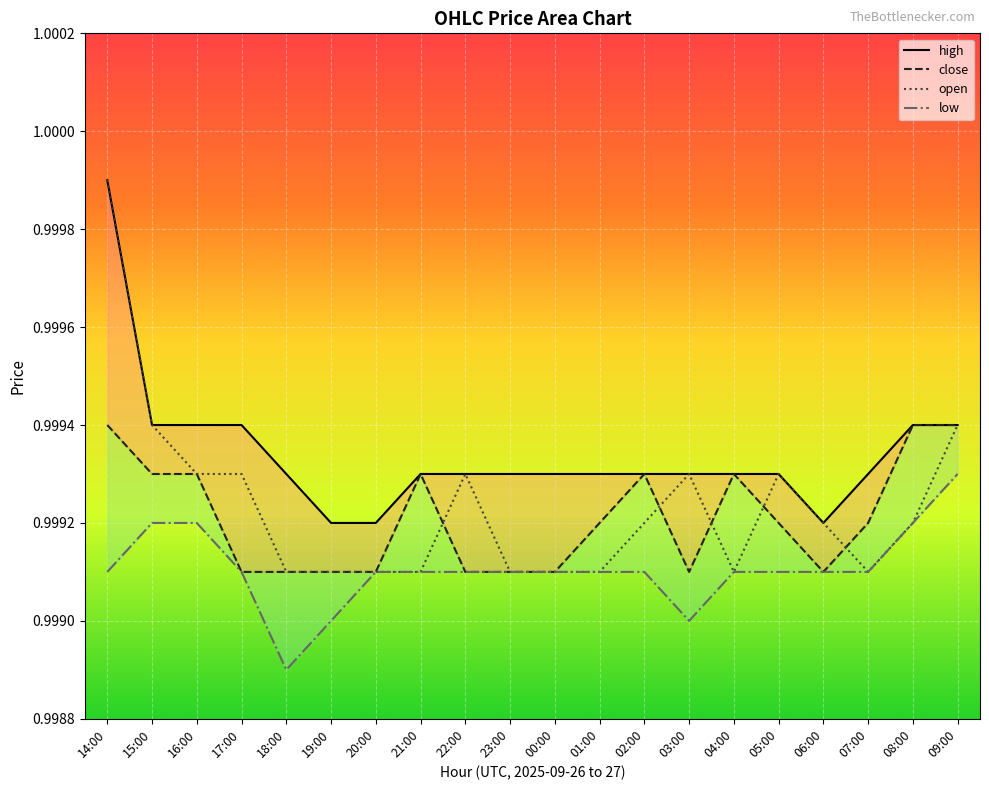

Reading right to left, list all the values displayed in this chart.

high: 09:00=1.0	08:00=1.0	07:00=1.0	06:00=1.0	05:00=1.0	04:00=1.0	03:00=1.0	02:00=1.0	01:00=1.0	00:00=1.0	23:00=1.0	22:00=1.0	21:00=1.0	20:00=1.0	19:00=1.0	18:00=1.0	17:00=1.0	16:00=1.0	15:00=1.0	14:00=1.0
close: 09:00=1.0	08:00=1.0	07:00=1.0	06:00=1.0	05:00=1.0	04:00=1.0	03:00=1.0	02:00=1.0	01:00=1.0	00:00=1.0	23:00=1.0	22:00=1.0	21:00=1.0	20:00=1.0	19:00=1.0	18:00=1.0	17:00=1.0	16:00=1.0	15:00=1.0	14:00=1.0
open: 09:00=1.0	08:00=1.0	07:00=1.0	06:00=1.0	05:00=1.0	04:00=1.0	03:00=1.0	02:00=1.0	01:00=1.0	00:00=1.0	23:00=1.0	22:00=1.0	21:00=1.0	20:00=1.0	19:00=1.0	18:00=1.0	17:00=1.0	16:00=1.0	15:00=1.0	14:00=1.0
low: 09:00=1.0	08:00=1.0	07:00=1.0	06:00=1.0	05:00=1.0	04:00=1.0	03:00=1.0	02:00=1.0	01:00=1.0	00:00=1.0	23:00=1.0	22:00=1.0	21:00=1.0	20:00=1.0	19:00=1.0	18:00=1.0	17:00=1.0	16:00=1.0	15:00=1.0	14:00=1.0